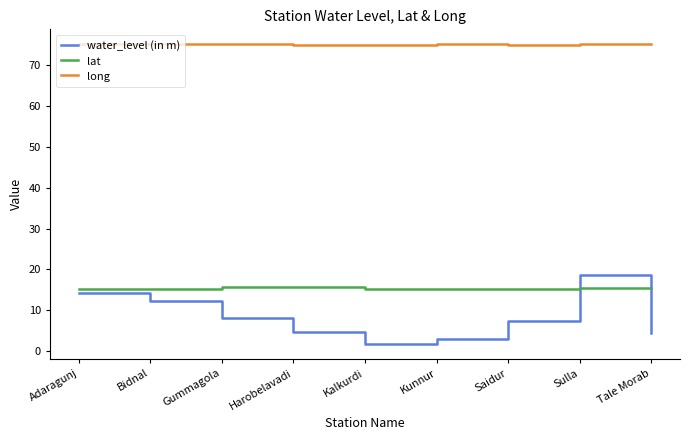

True or false: lat and long intersect in this chart.

False